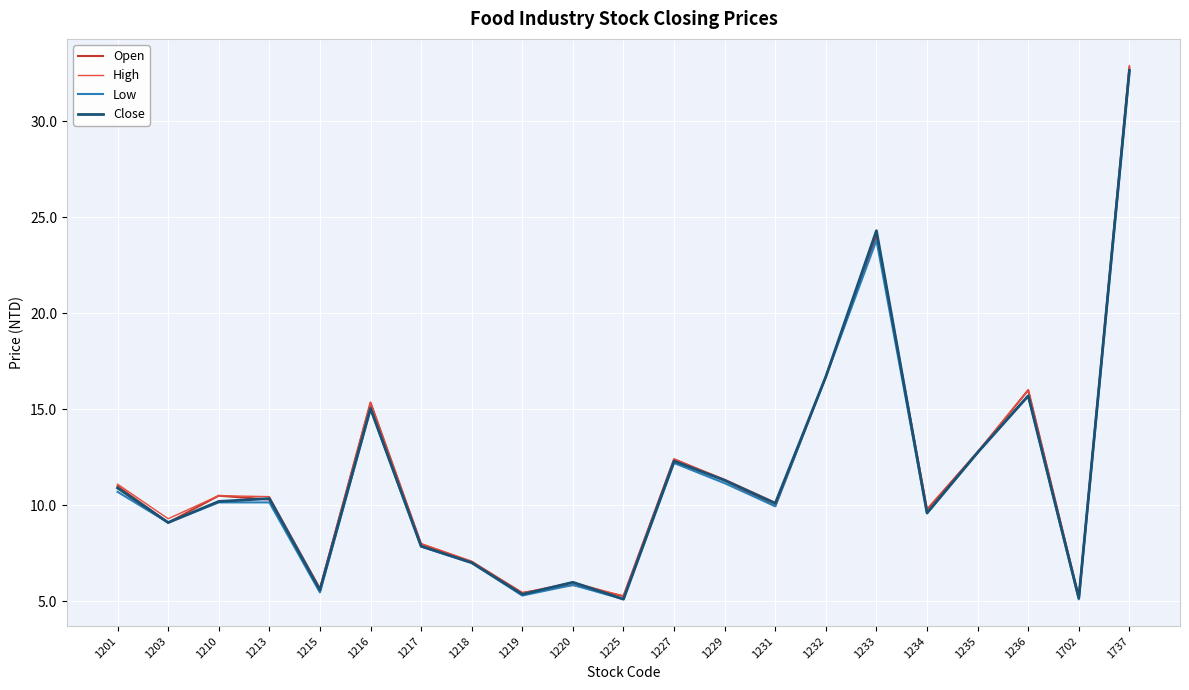

What is the lowest value of the Low series?

5.1